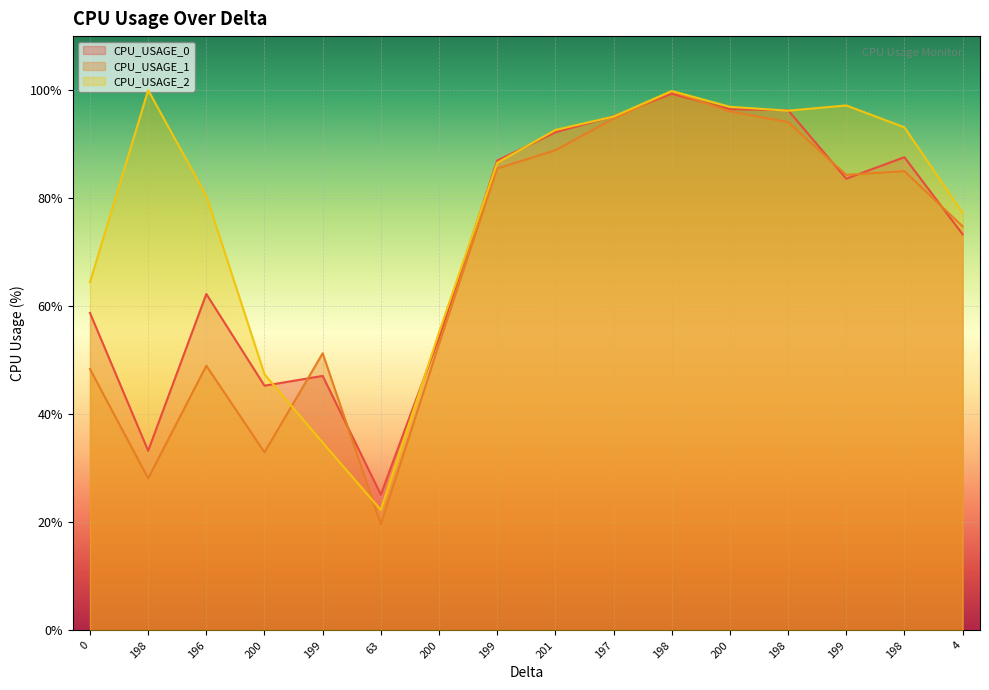

Which series changed the most between 199 and 4?

CPU_USAGE_0